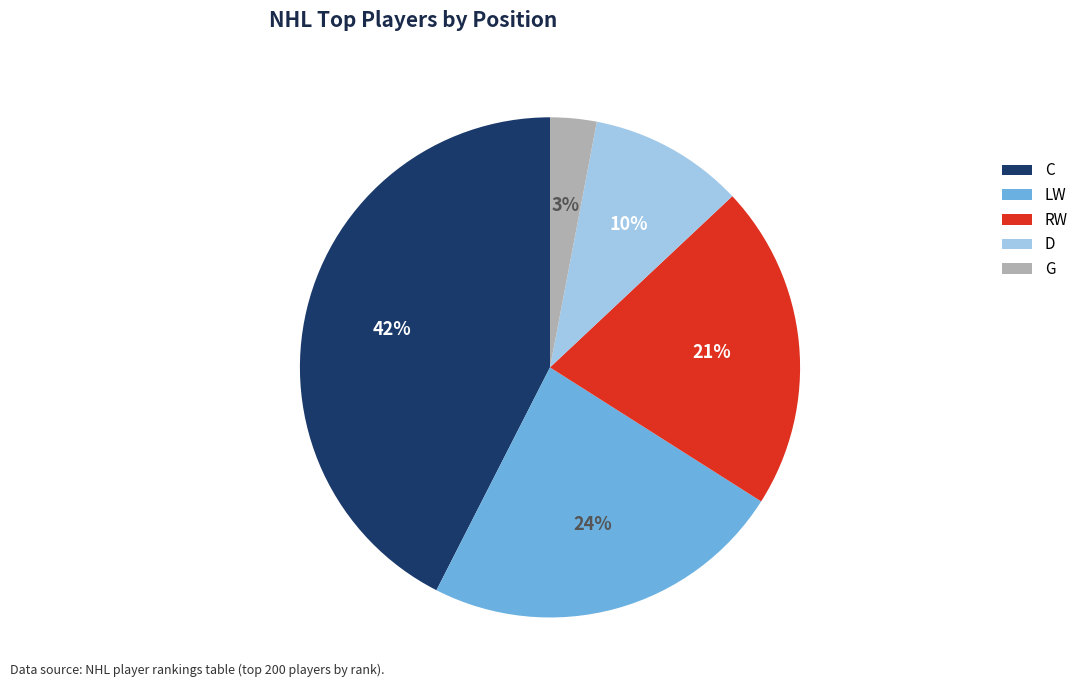

Which has a higher value, C or G?

C